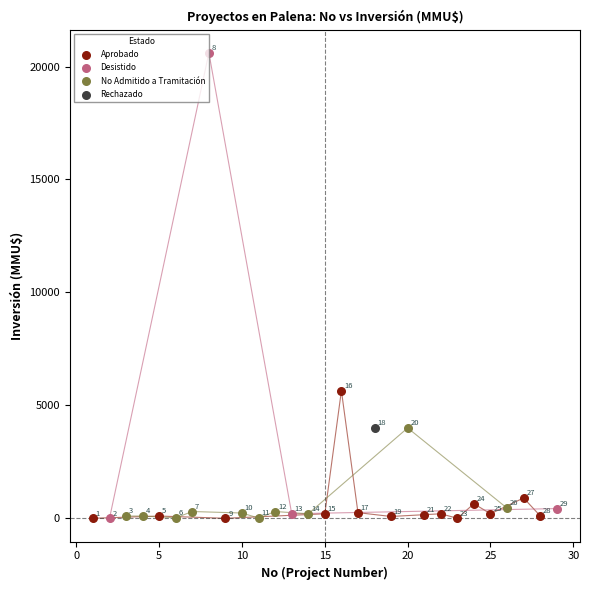

What are all the series names shown in the legend?

Aprobado, Desistido, No Admitido a Tramitación, Rechazado